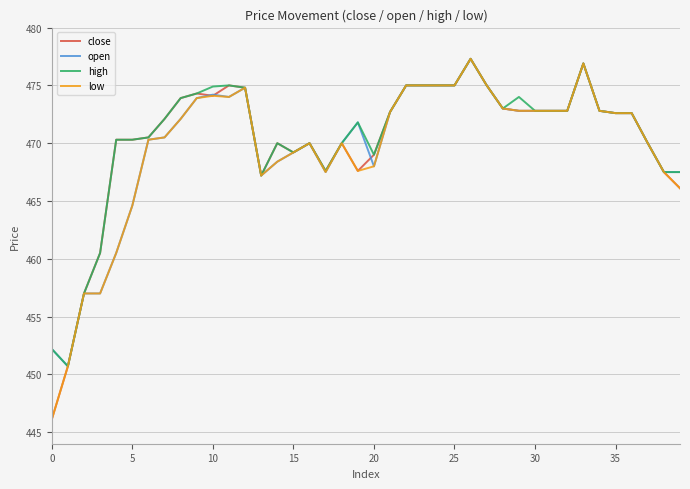

What is the maximum value for close?

477.3